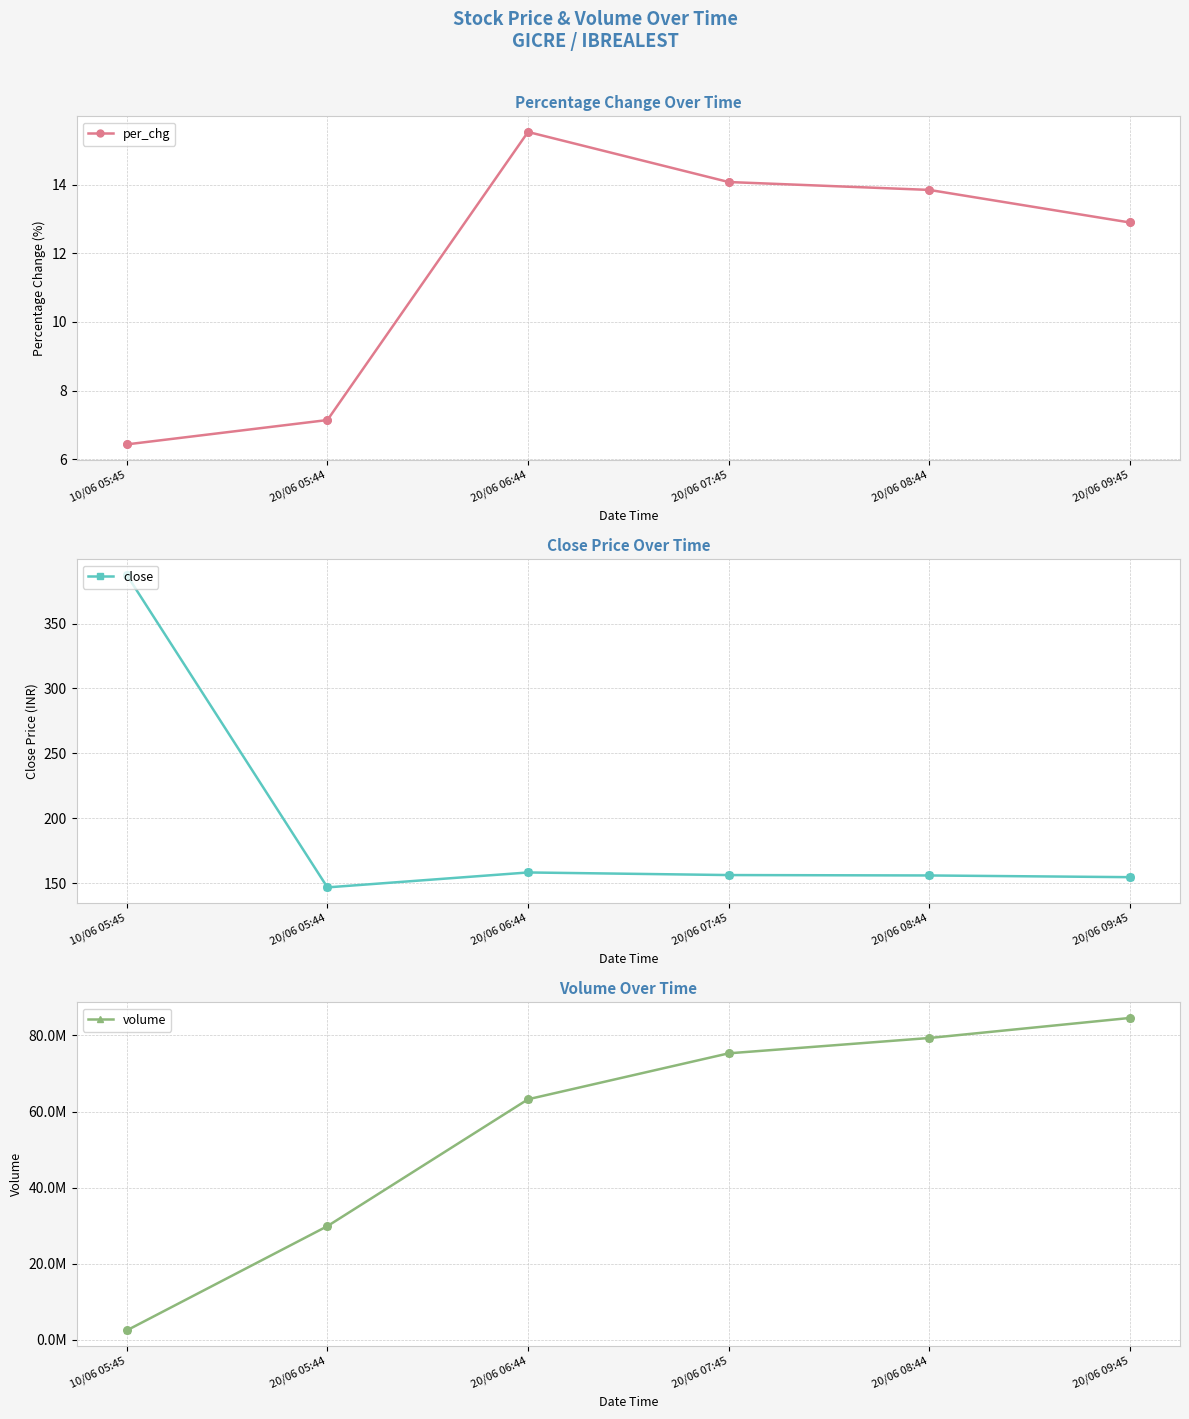

What is the total value across all series at 10/06 05:45?

2498695.9